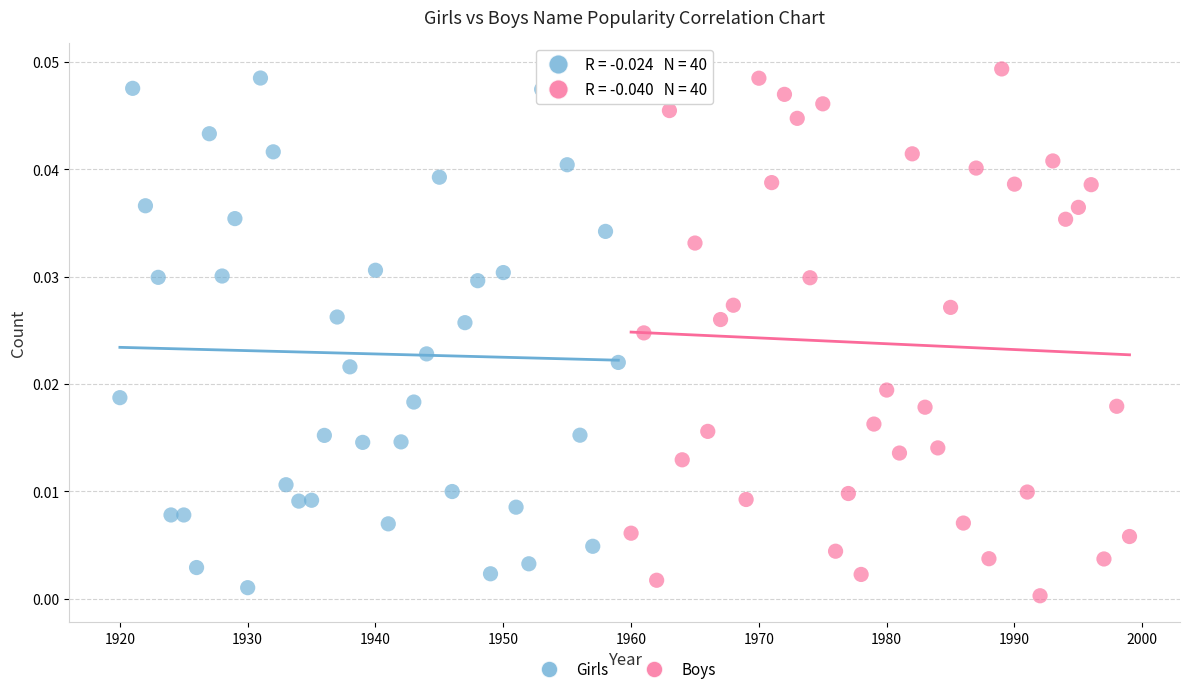

What are all the series names shown in the legend?

Girls, Boys